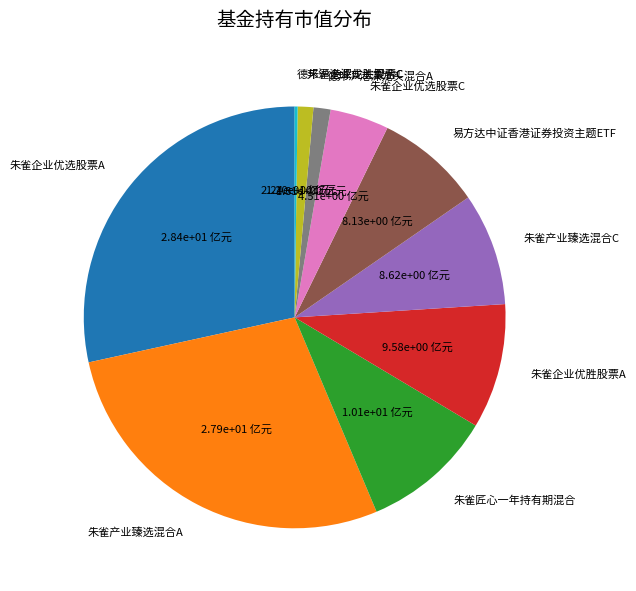

Between 朱雀企业优胜股票C and 朱雀产业臻选混合C, which is larger?

朱雀产业臻选混合C